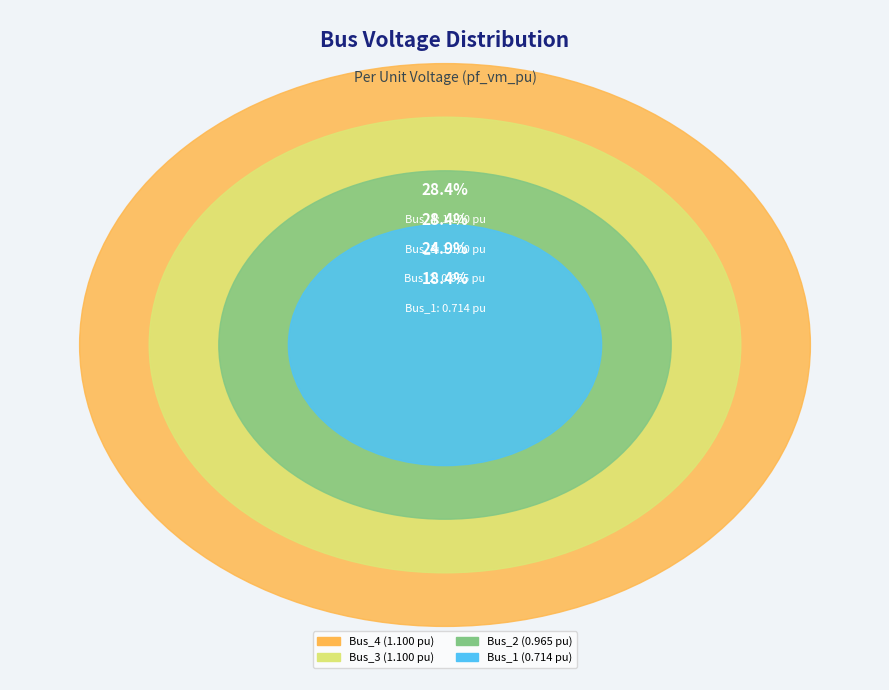

How many slices are in this pie chart?

4